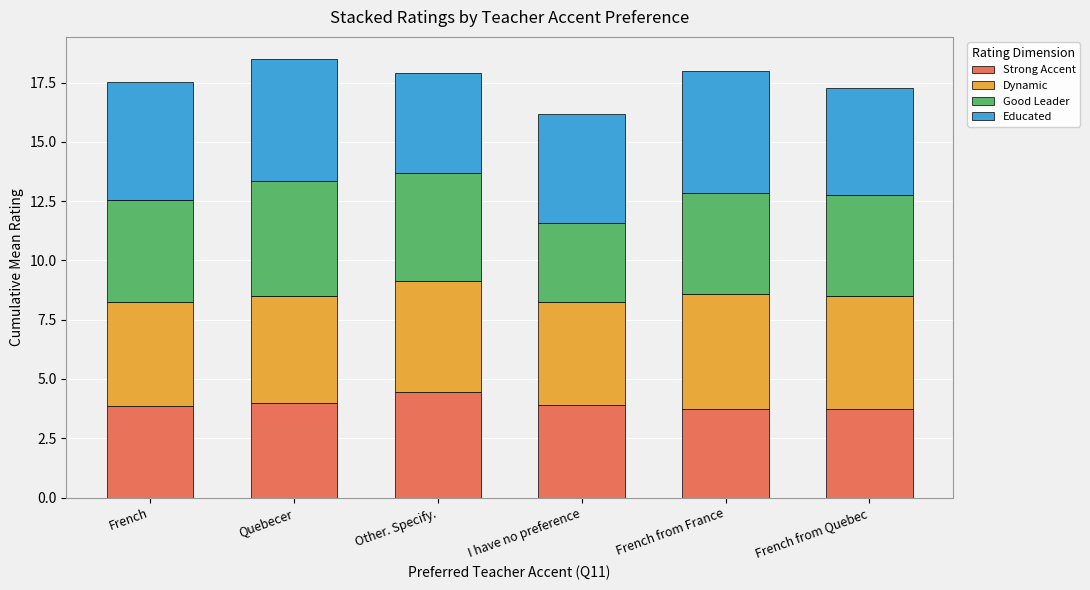

What is the total value across all series at I have no preference?

16.2